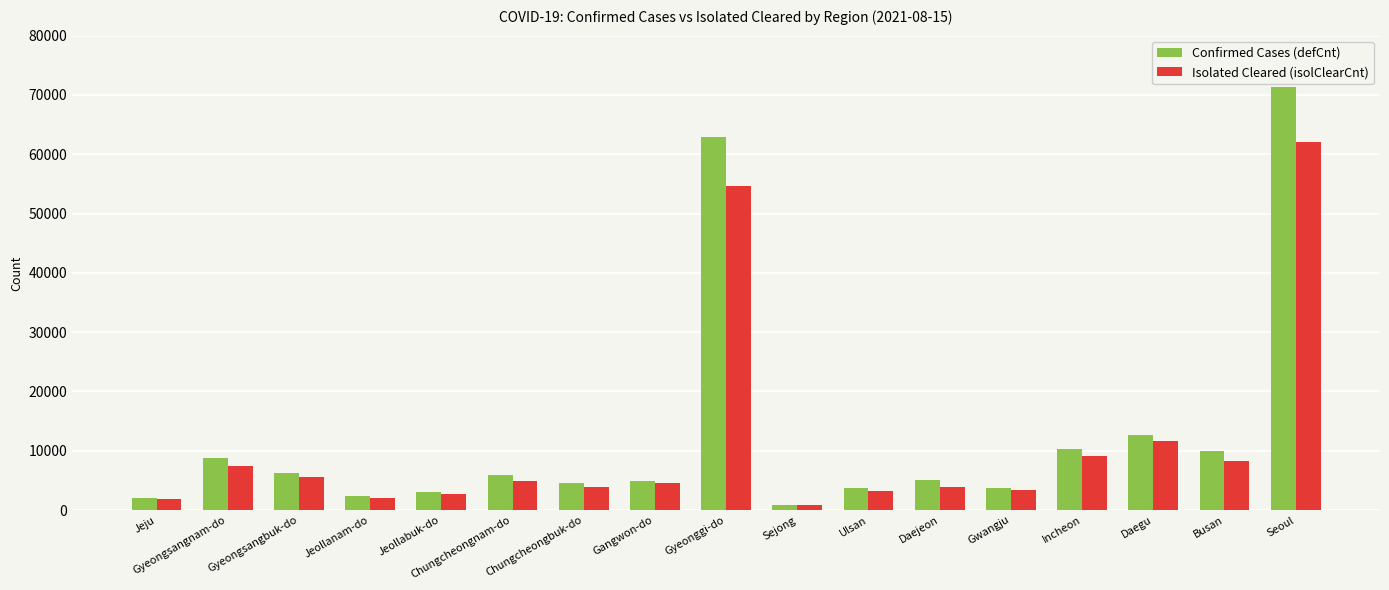

What is the sum of the Confirmed Cases (defCnt) values at Ulsan and Incheon?

13982